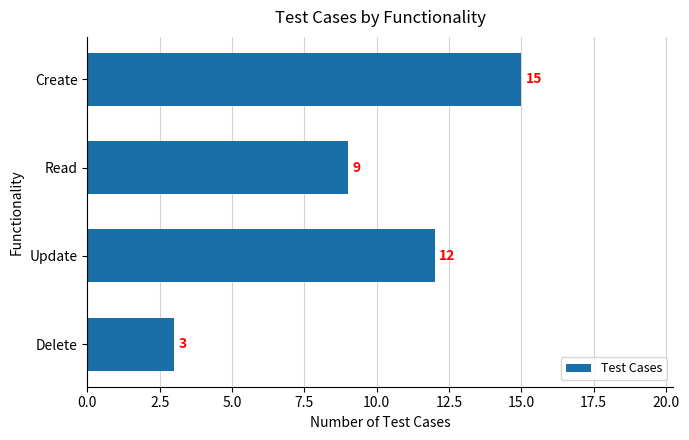

What is the difference between the maximum and minimum values?

12